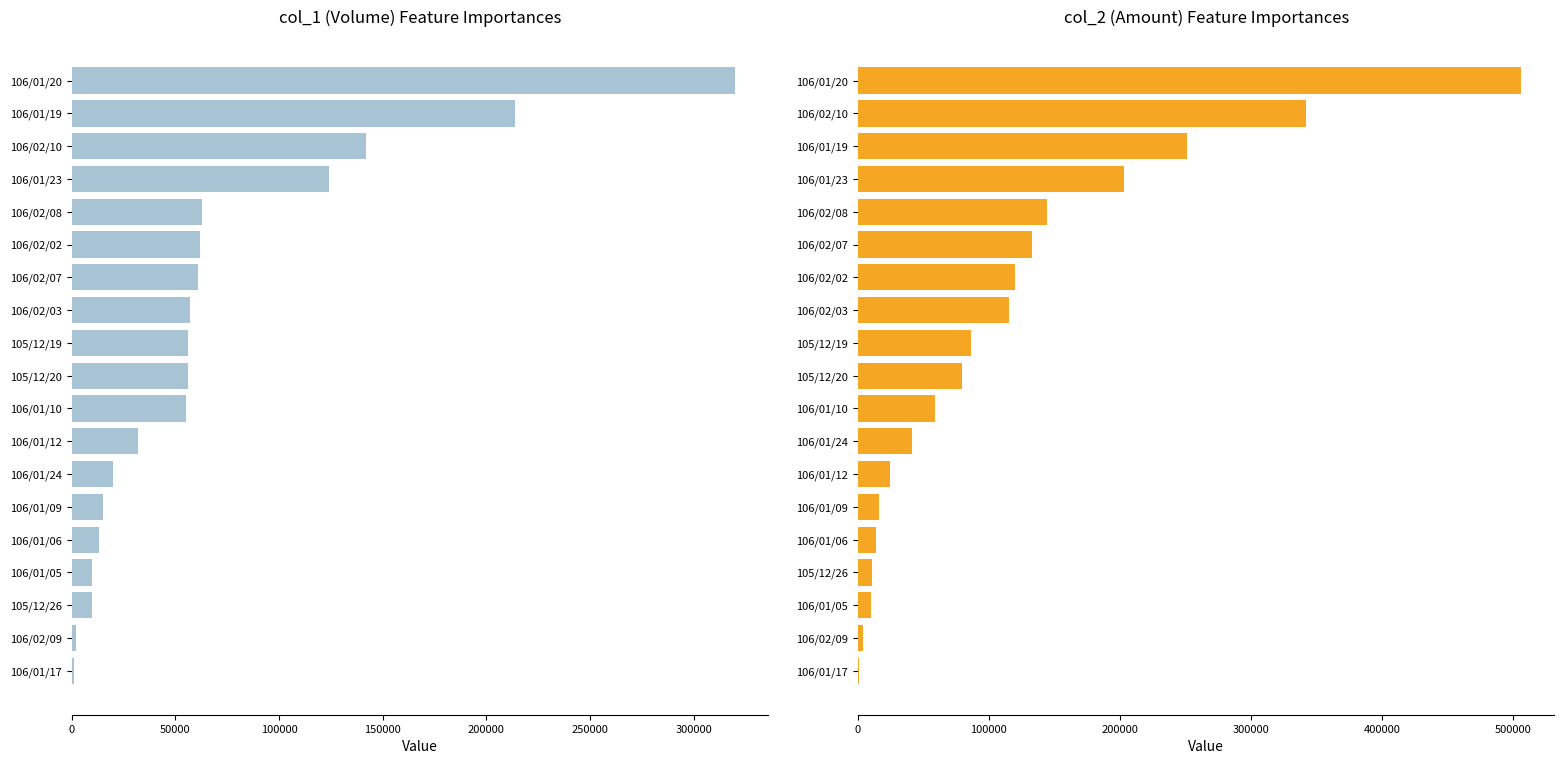

What are all the series names shown in the legend?

col_1 (Volume), col_2 (Amount)